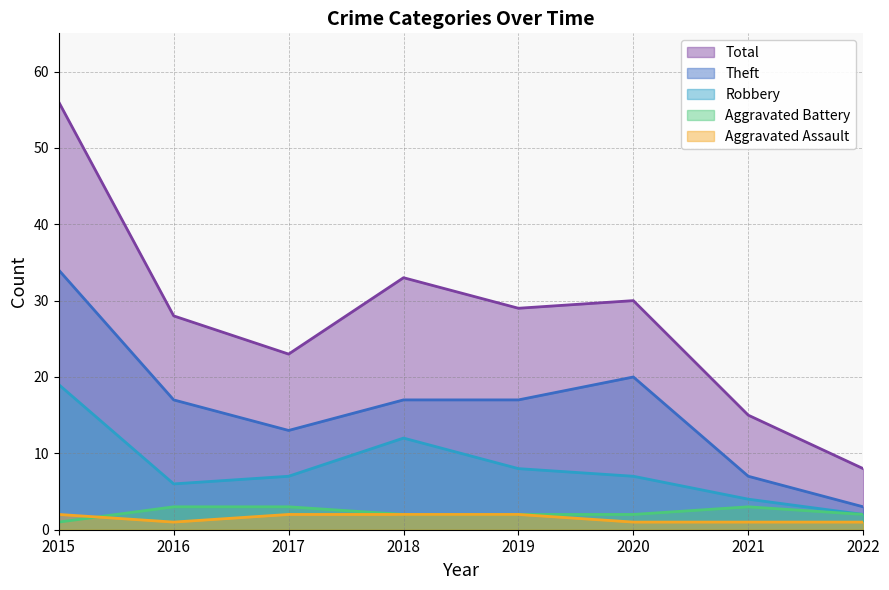

True or false: Robbery and Total cross at least once.

False